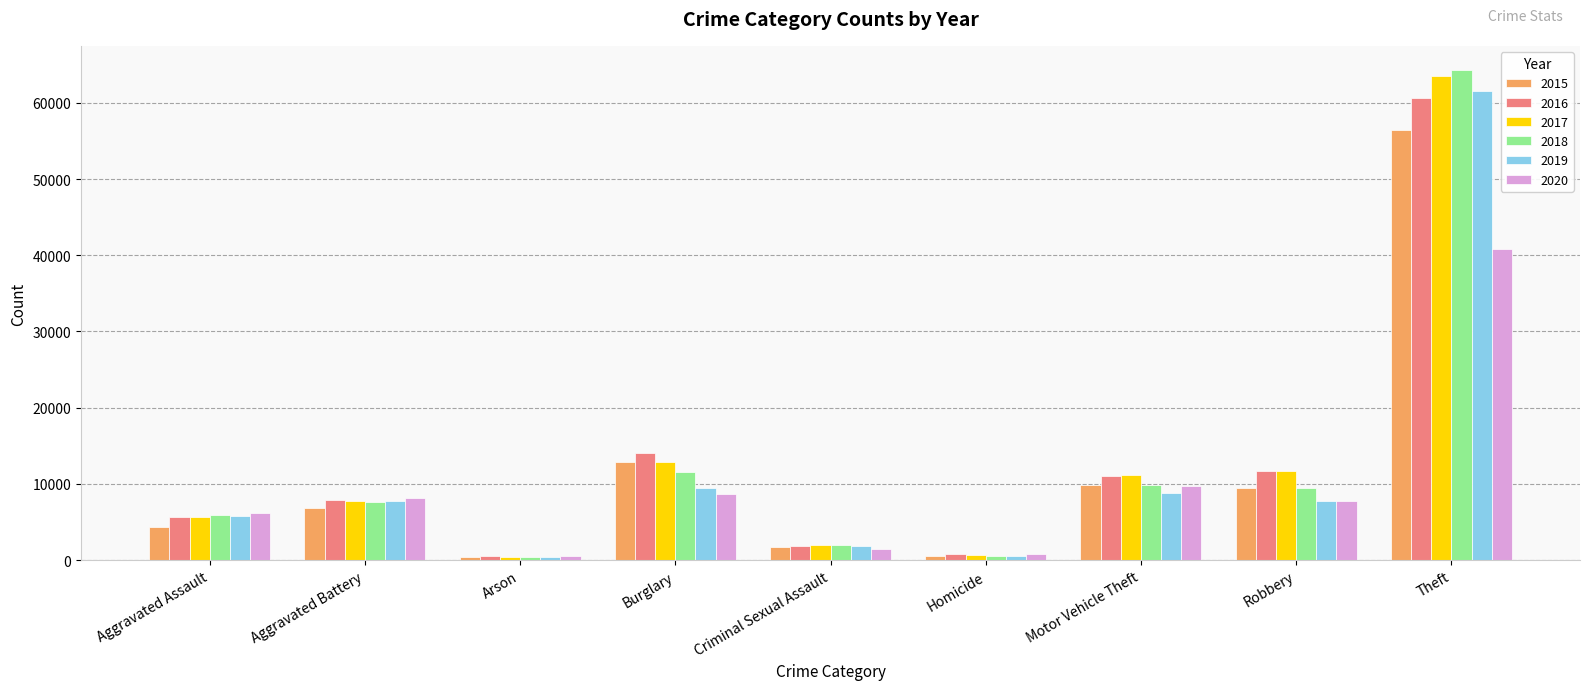

What is the smallest value displayed?

368